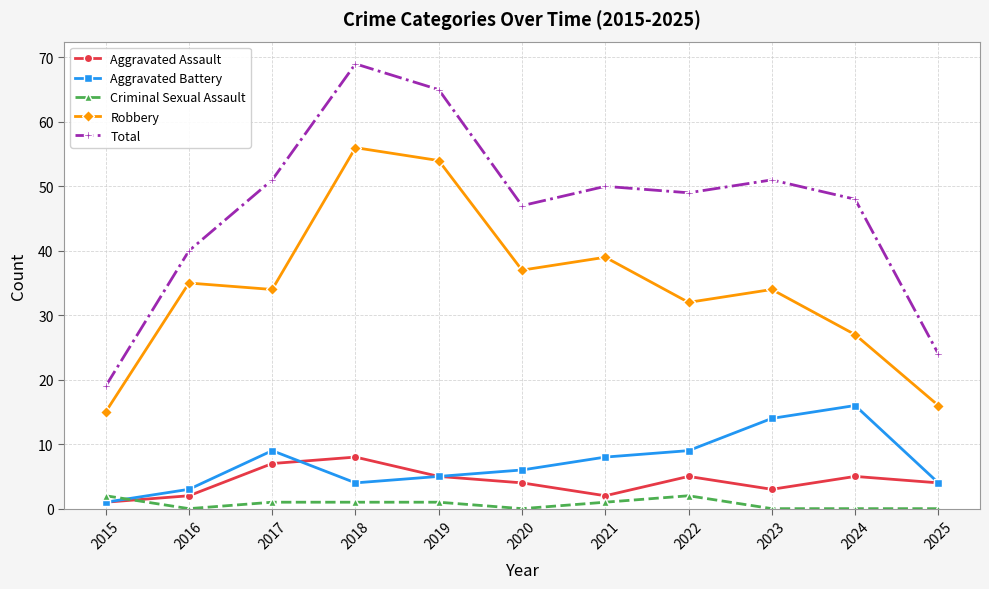

Where is the first local maximum for Robbery?

2016